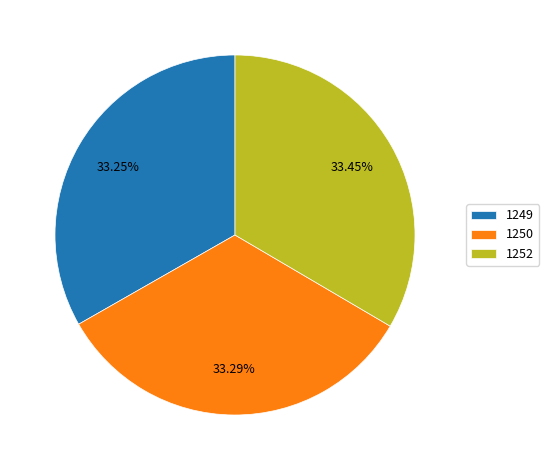

How many slices are in this pie chart?

3